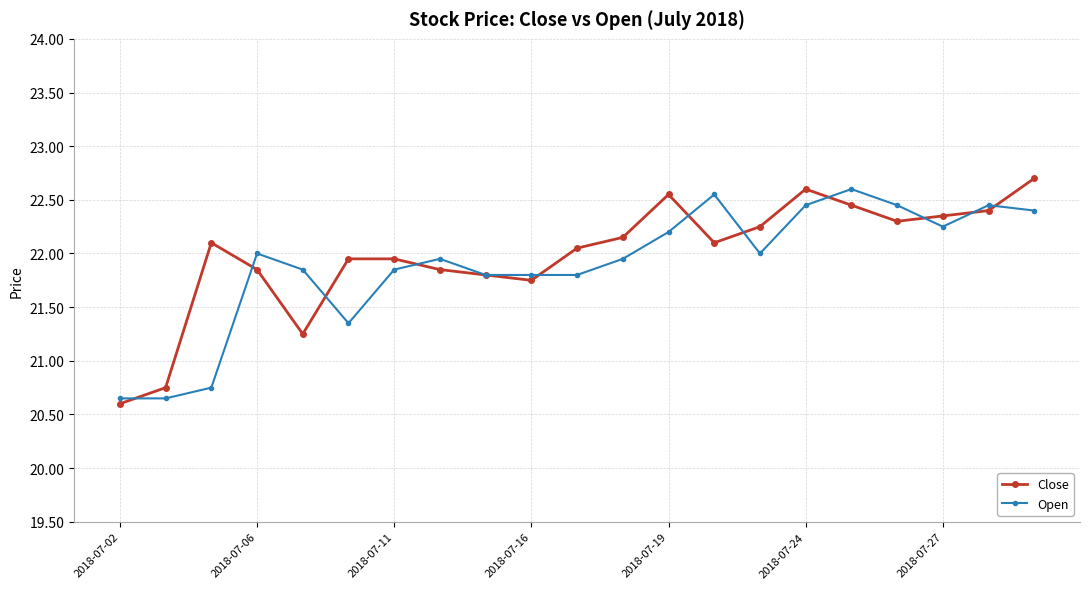

What are all the series names shown in the legend?

Close, Open